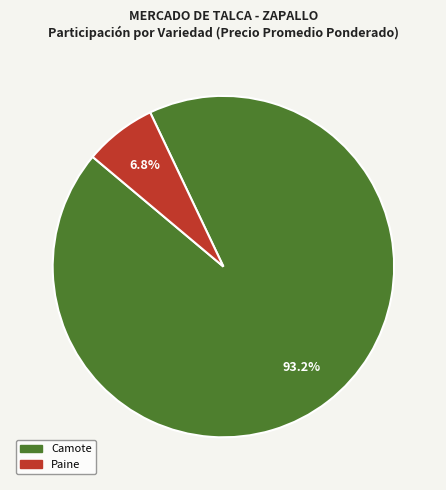

Rank the categories by value from lowest to highest.

Paine, Camote